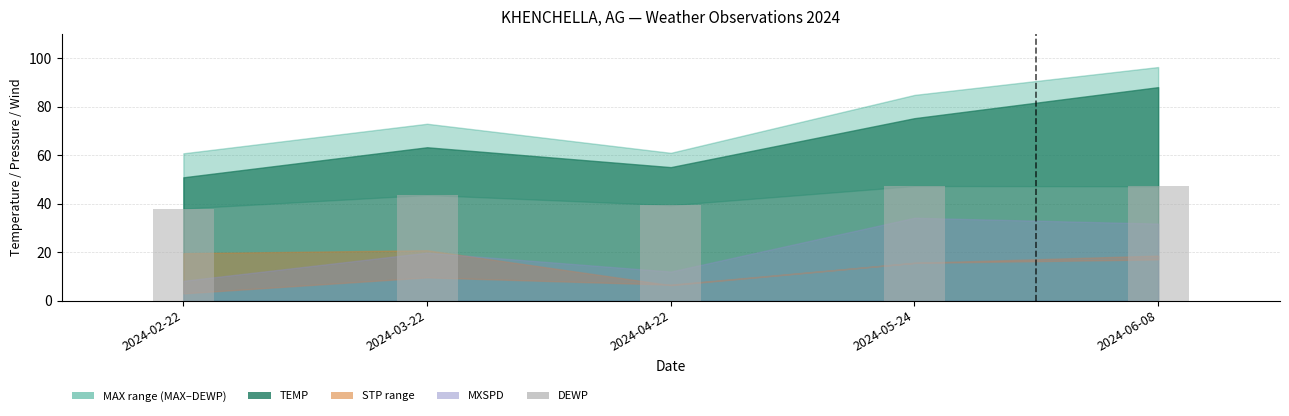

What is the change in value from 2024-03-22 to 2024-04-22?

-4.2